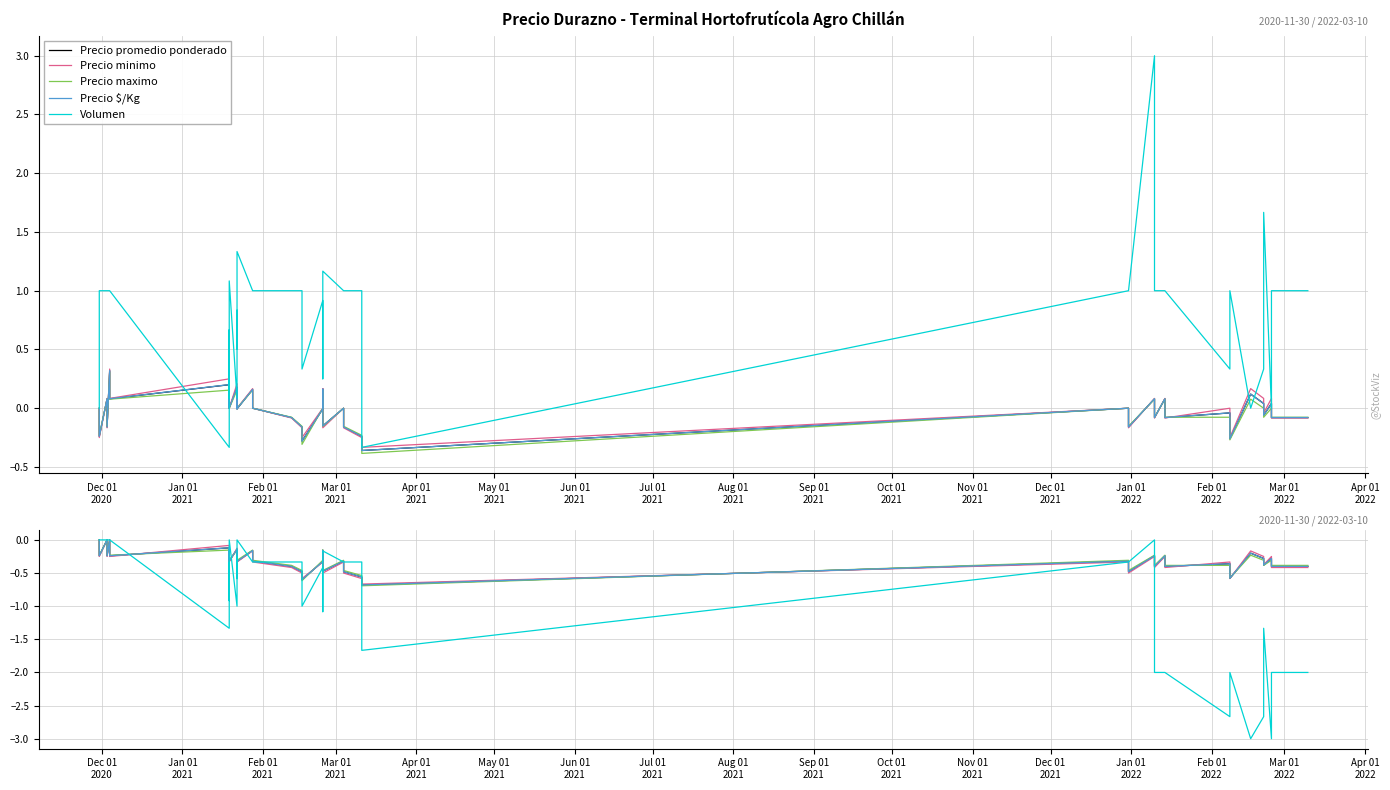

After their last crossing, which series has the higher values: Precio $/Kg or Precio minimo?

Precio $/Kg